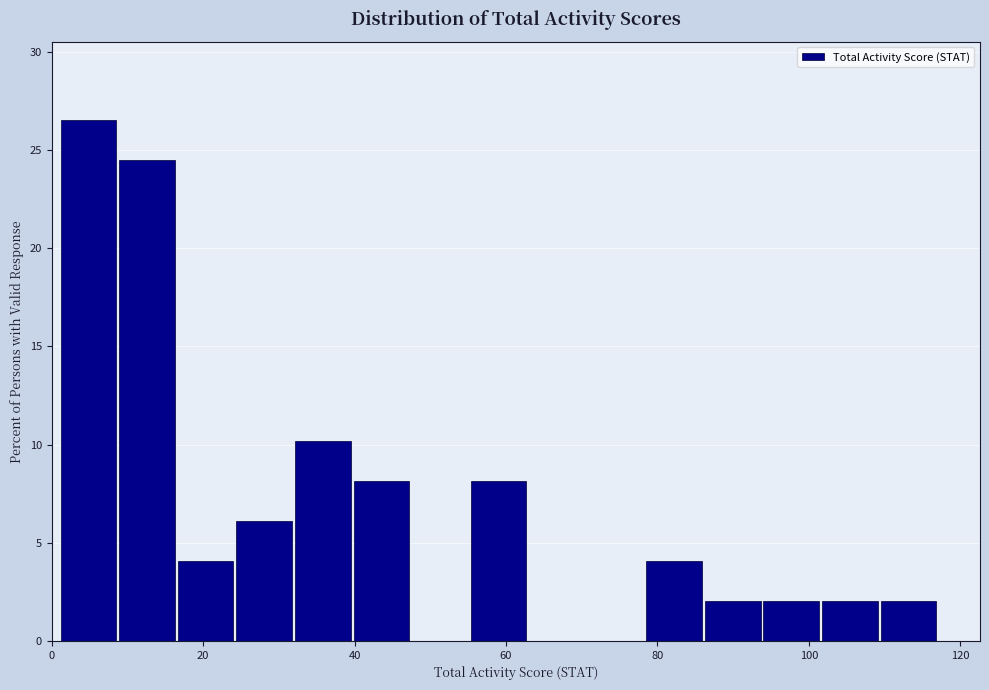

Read against the x-axis, roughly where is the centre of the tallest bar?

4